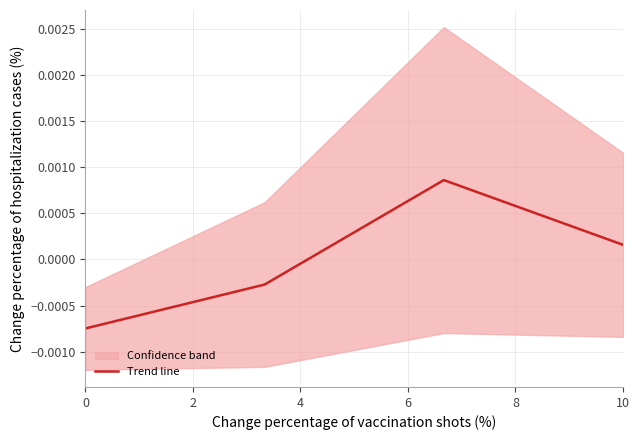

The chart shows a value of 0.0 at 4. True or false?

False